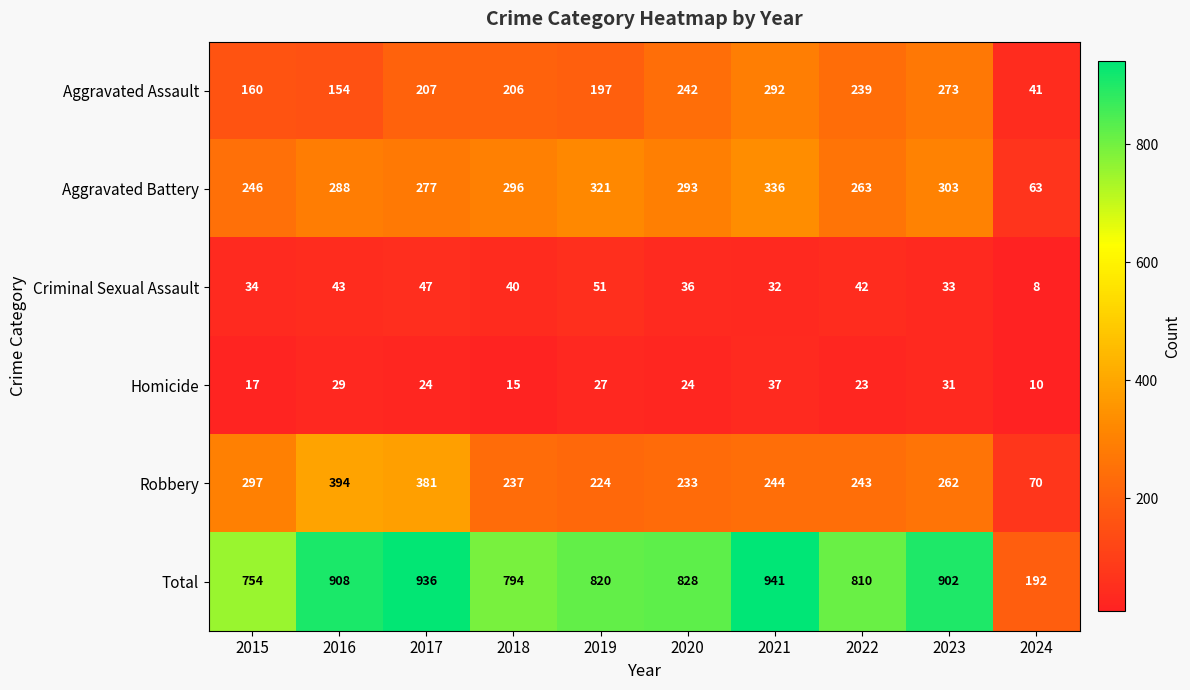

Where is Aggravated Assault nearest to the value 166?

2015